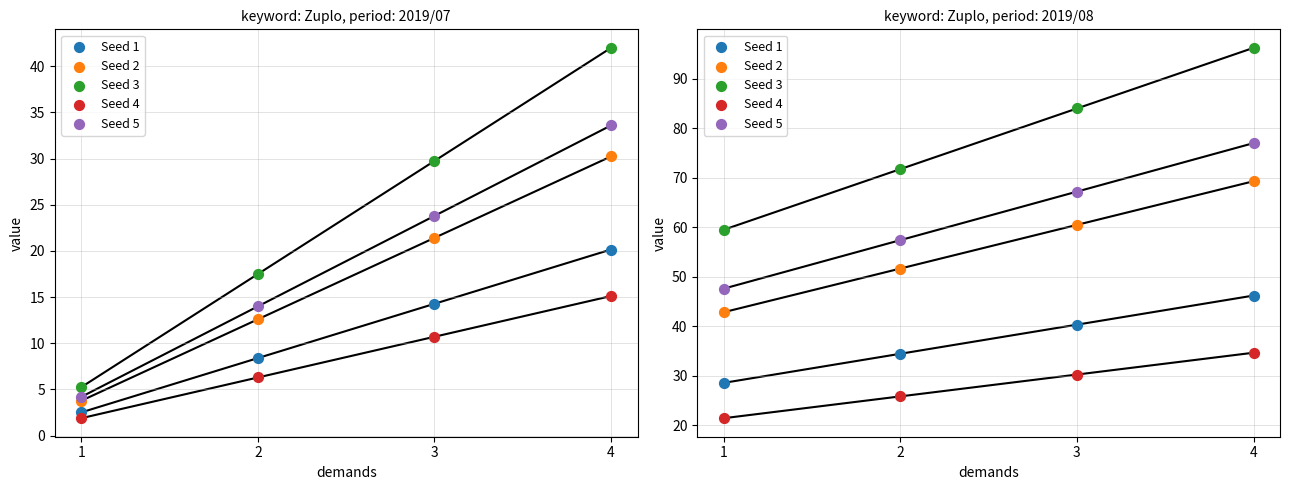

What is the total value across all series at 2?

241.1